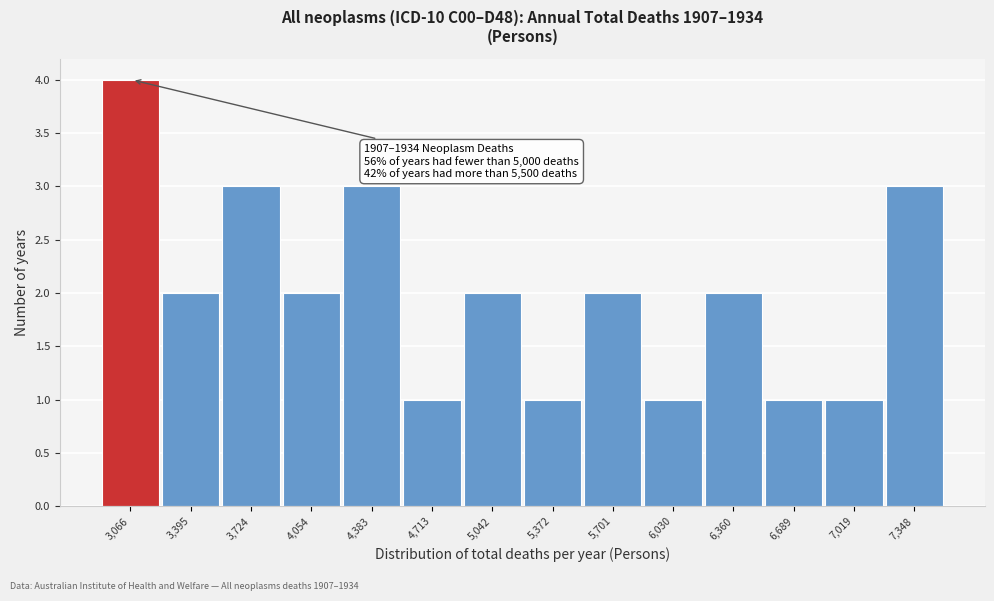

Reading right to left, transcribe all the data shown in this chart.

3	1	1	2	1	2	1	2	1	3	2	3	2	4